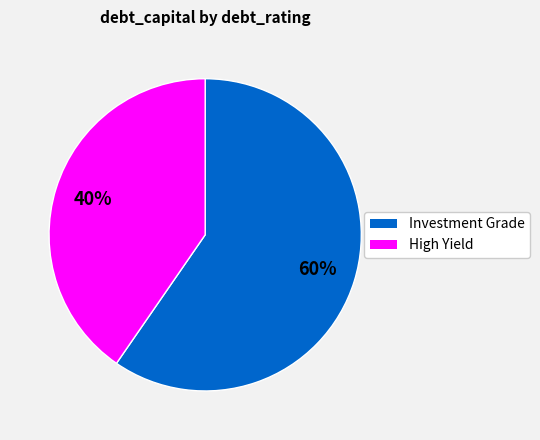

Is the sum of Investment Grade and High Yield greater than half?

Yes